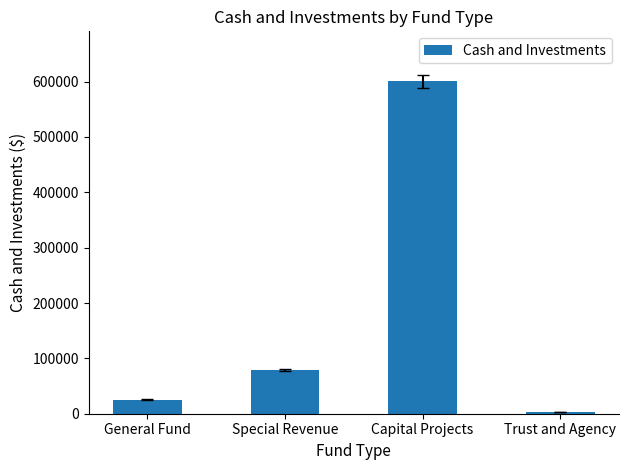

What is the minimum value shown in the chart?

3078